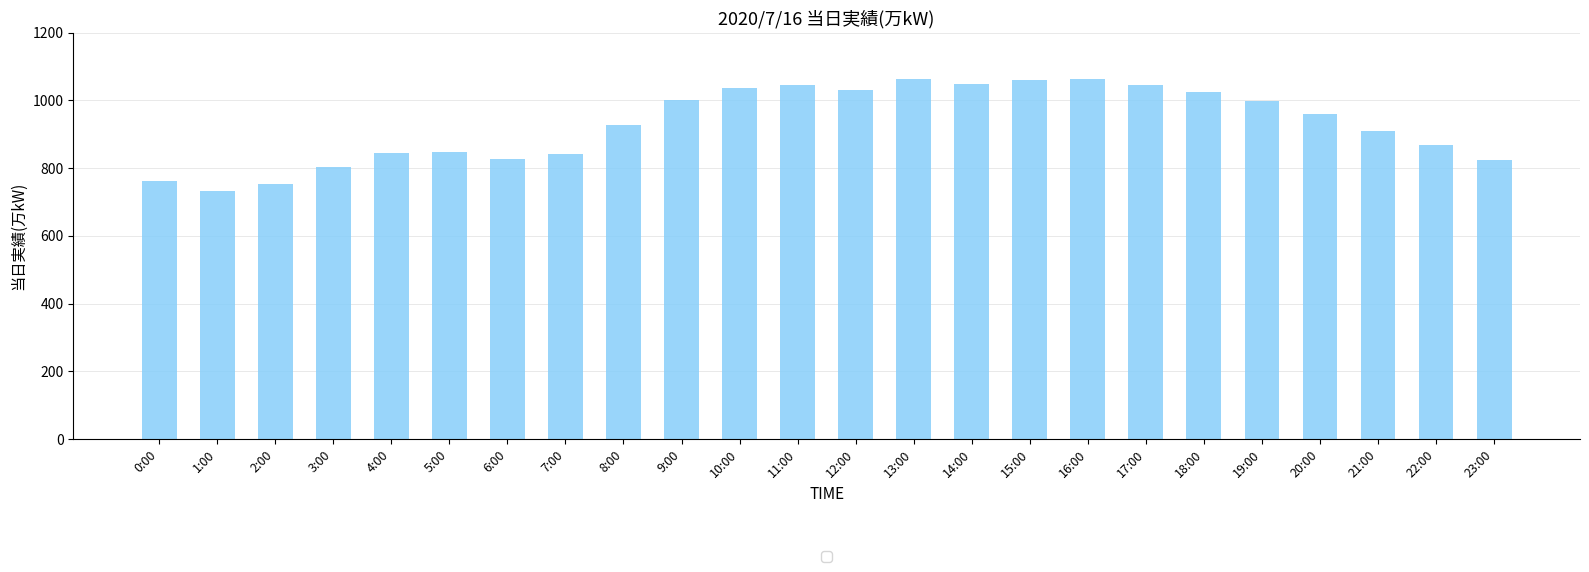

Approximately how many times larger is the value at 14:00 compared to 5:00?

1.2